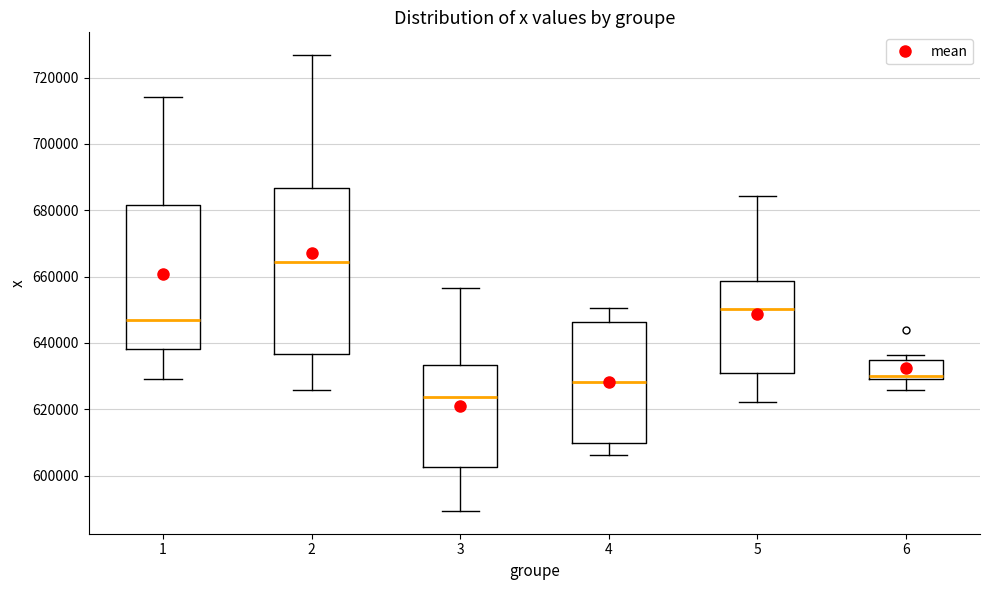

Reading left to right, read every box against the y-axis: the position of its median line, the range the box covers, and the ends of its whiskers. The values are not printed on the chart, so give them approximately, as read against the axis.

1: median 646000, box 638000 to 682000, whiskers 630000 to 714000
2: median 664000, box 636000 to 686000, whiskers 626000 to 726000
3: median 624000, box 602000 to 634000, whiskers 590000 to 656000
4: median 628000, box 610000 to 646000, whiskers 606000 to 650000
5: median 650000, box 632000 to 658000, whiskers 622000 to 684000
6: median 630000 (just above the box's lower edge), box 630000 to 634000, whiskers 626000 to 636000